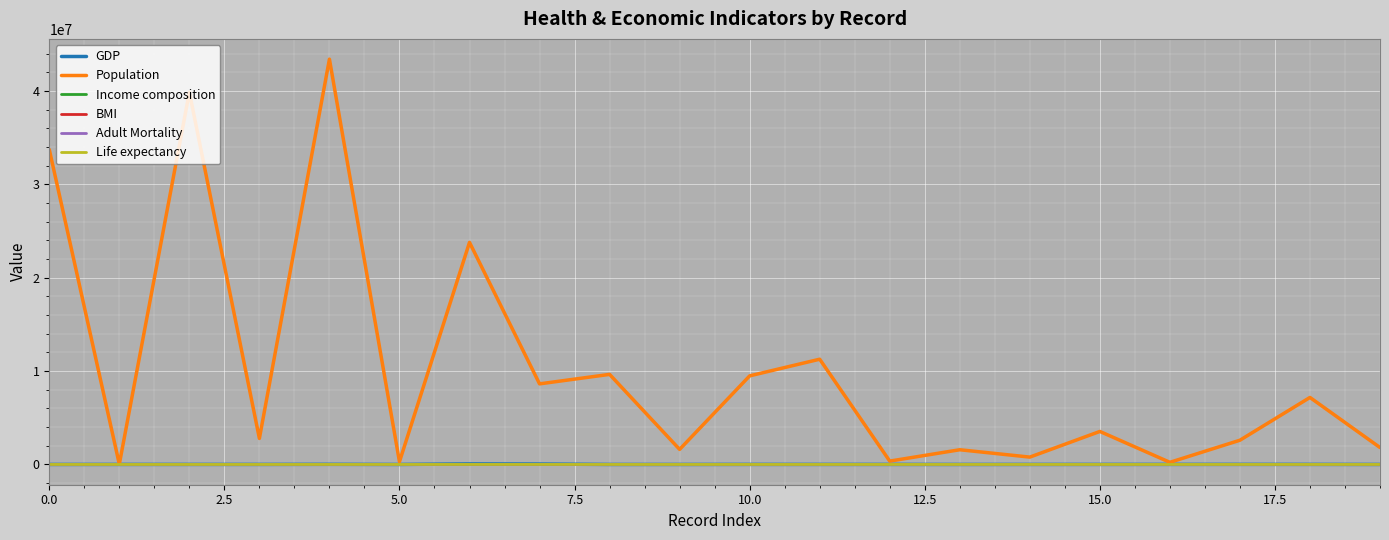

What is the highest value of the Population series?

43417765.0